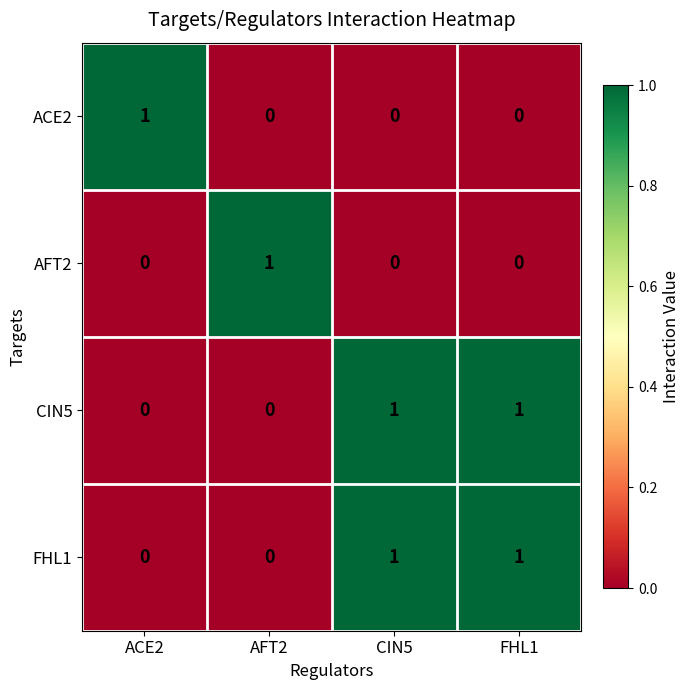

How many FHL1 values are between 0 and 1?

4